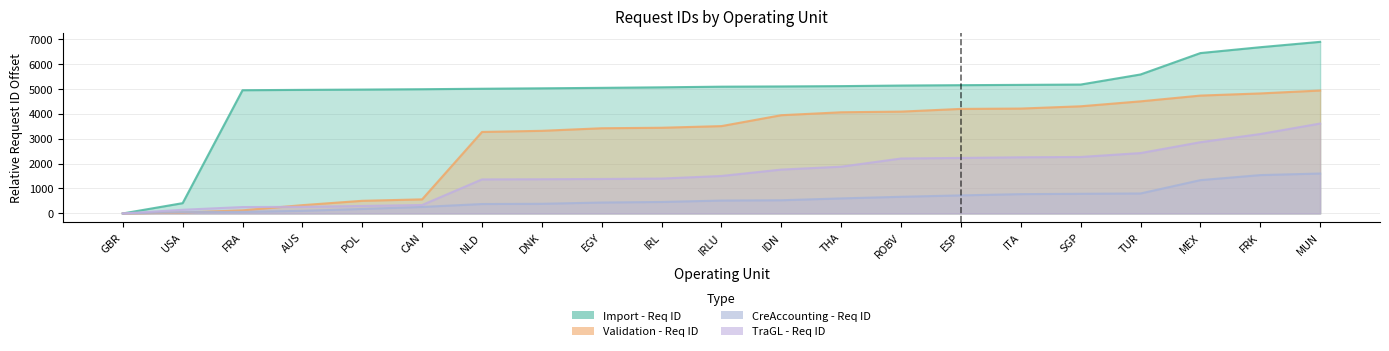

What is the total value across all series at EGY?

10267